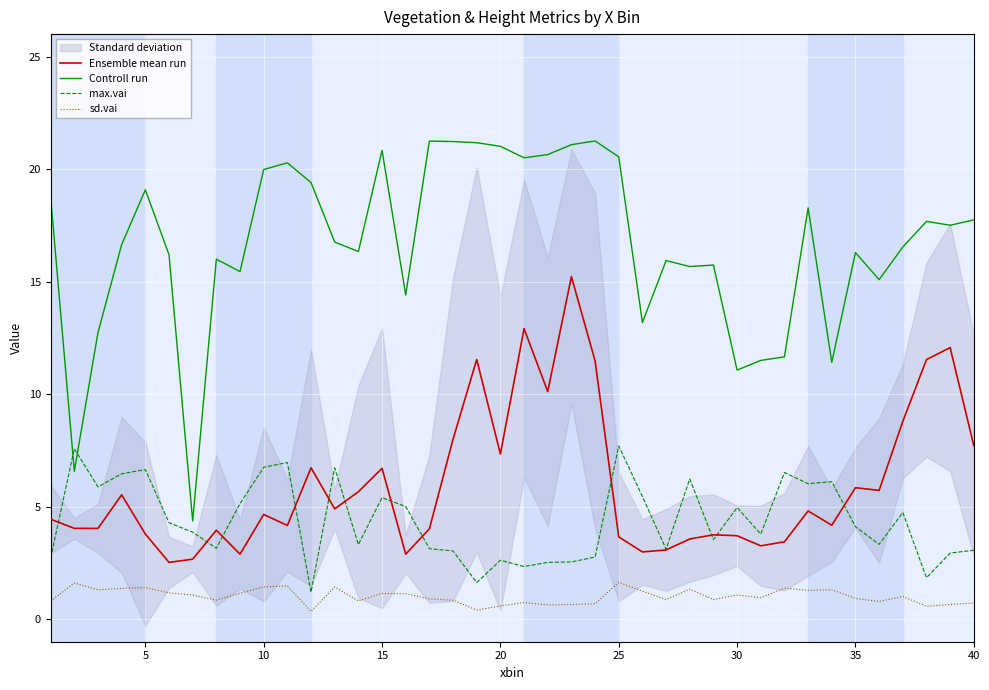

True or false: sd.vai and Ensemble mean run intersect in this chart.

False